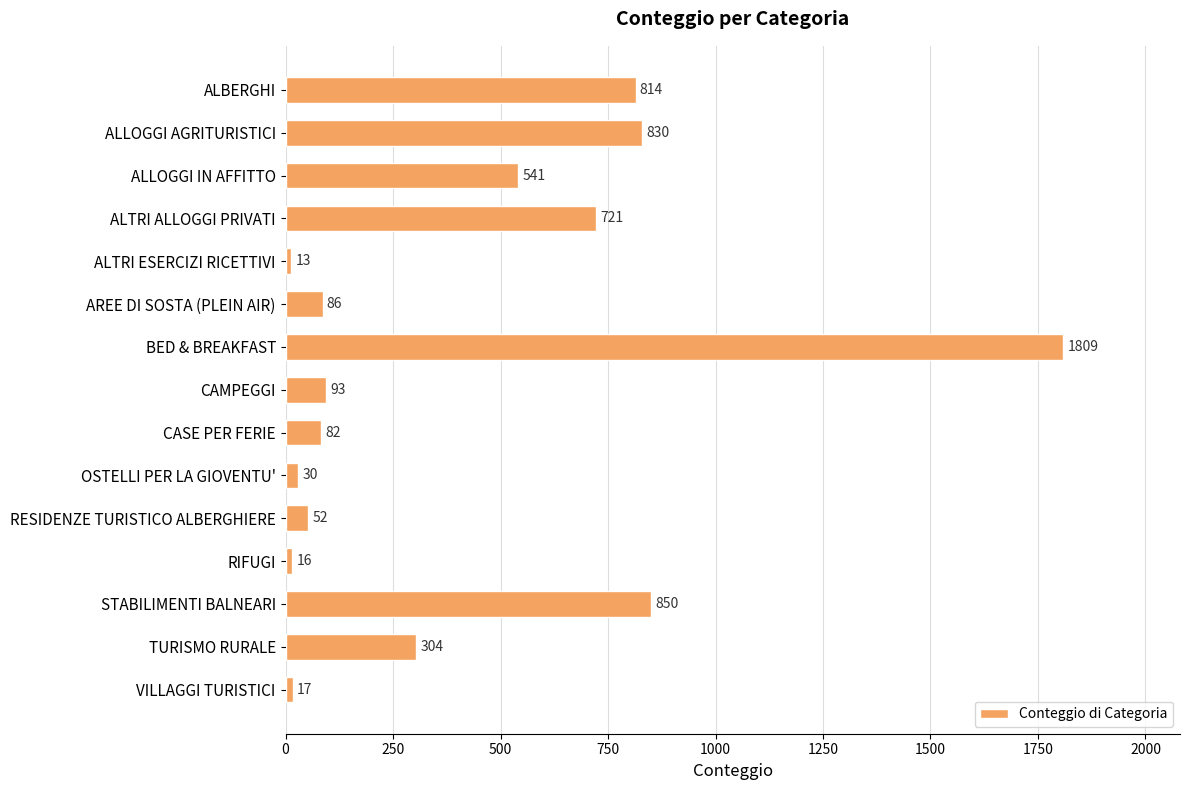

At which category does the chart reach its peak across all series?

BED & BREAKFAST